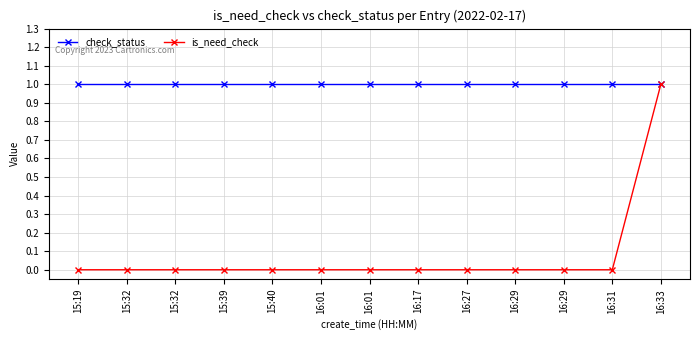

What are all the series names shown in the legend?

check_status, is_need_check